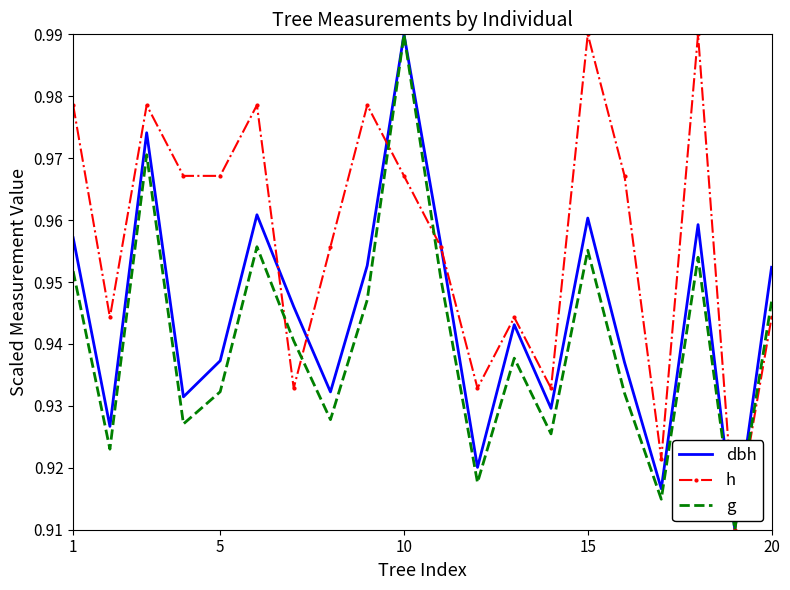

Which series has the largest total across all categories?

h